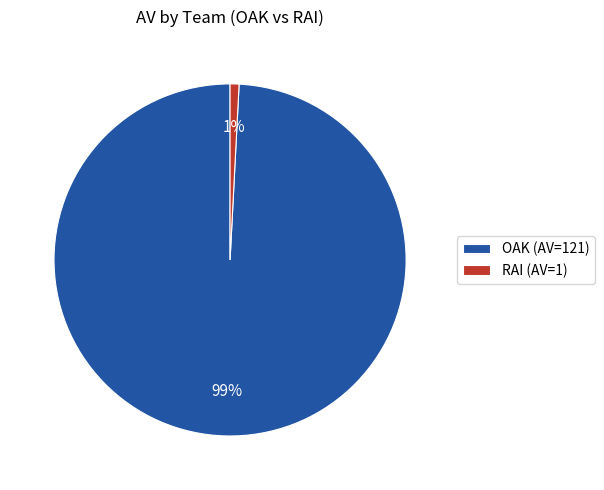

To the nearest percent, what portion does RAI (AV=1) represent?

1%